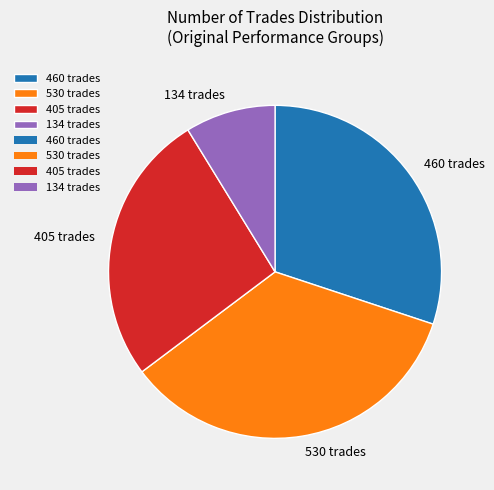

Do 134 trades and 460 trades together represent more than half of the pie?

No